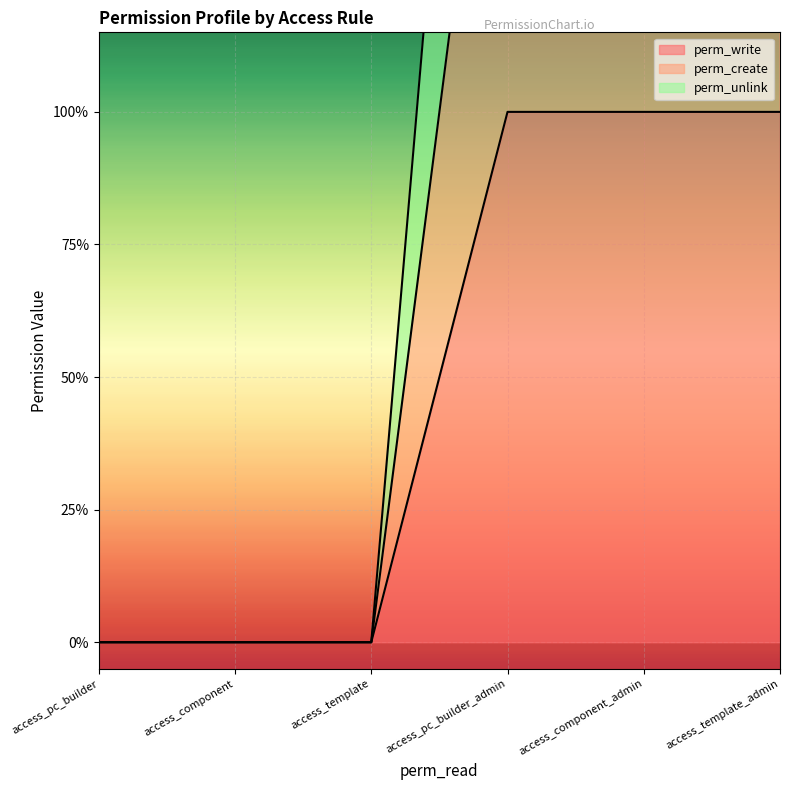

How many values in perm_write are above zero?

3